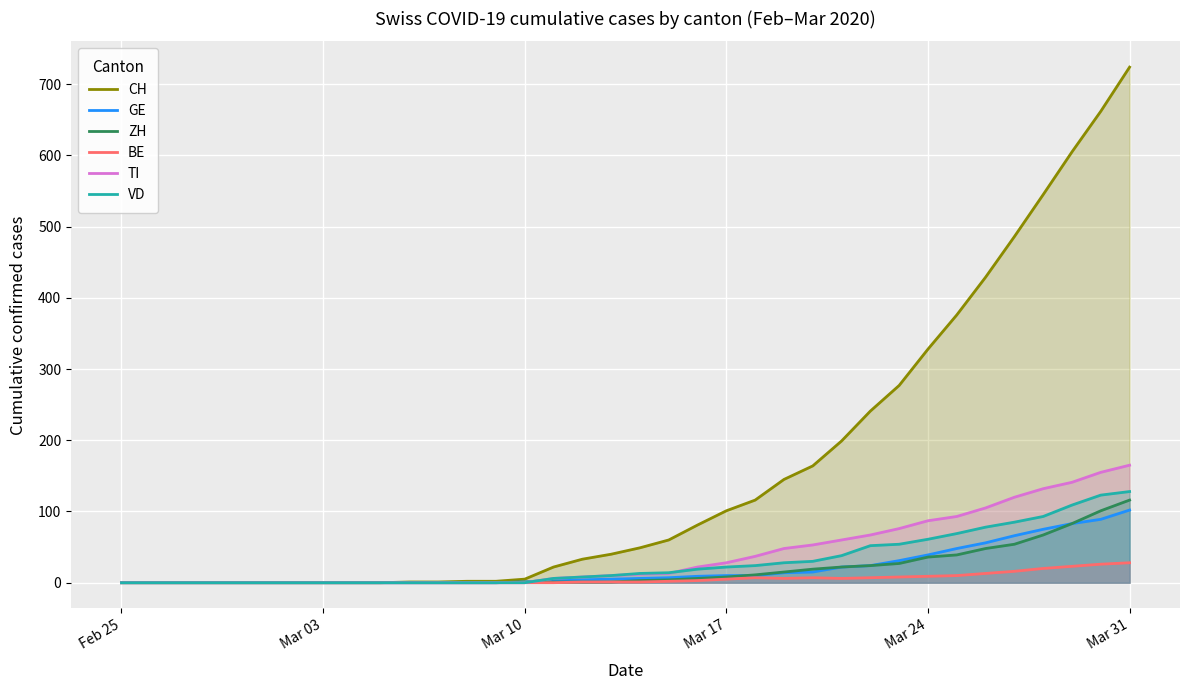

At which category is the sum across all series the highest?

Mar 31